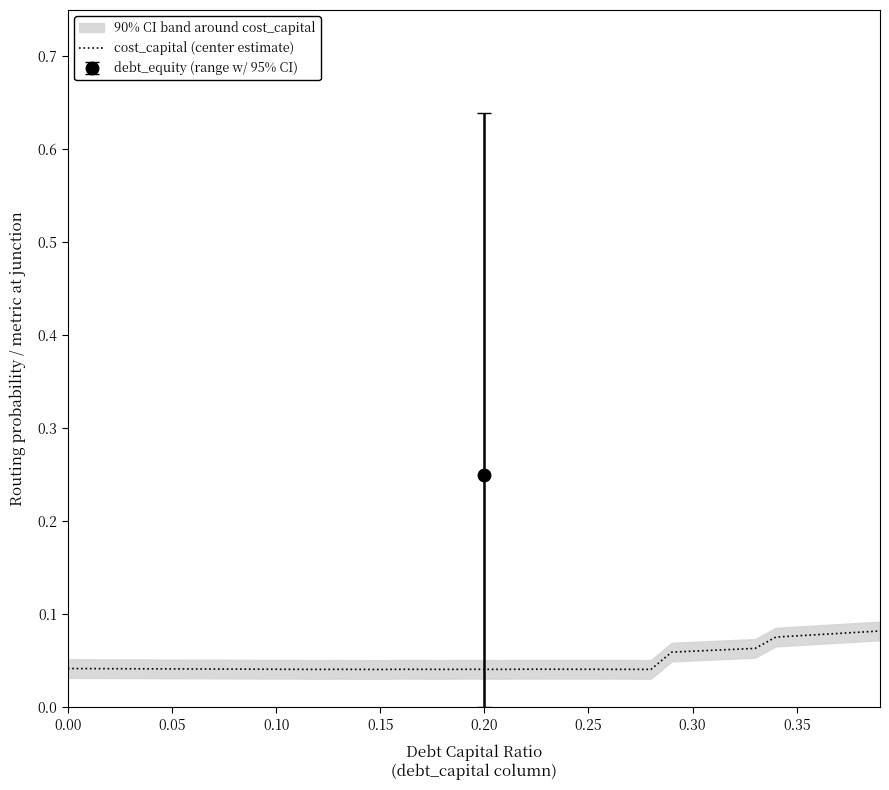

True or false: the data shows 0.0 at 0.20.

False